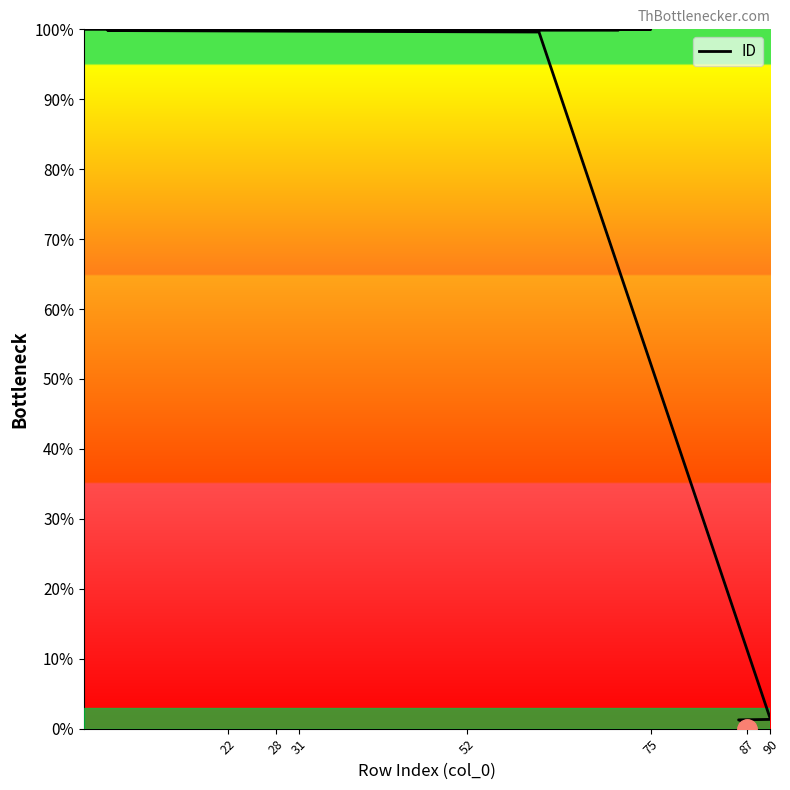

Count the number of data series in this chart.

1